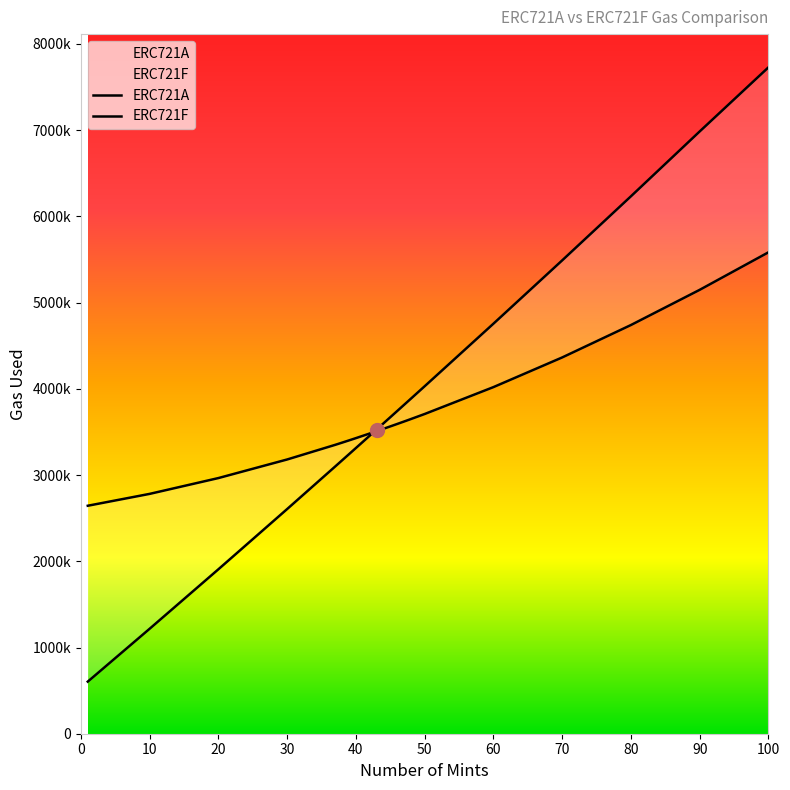

What is the greatest value displayed?

7727965